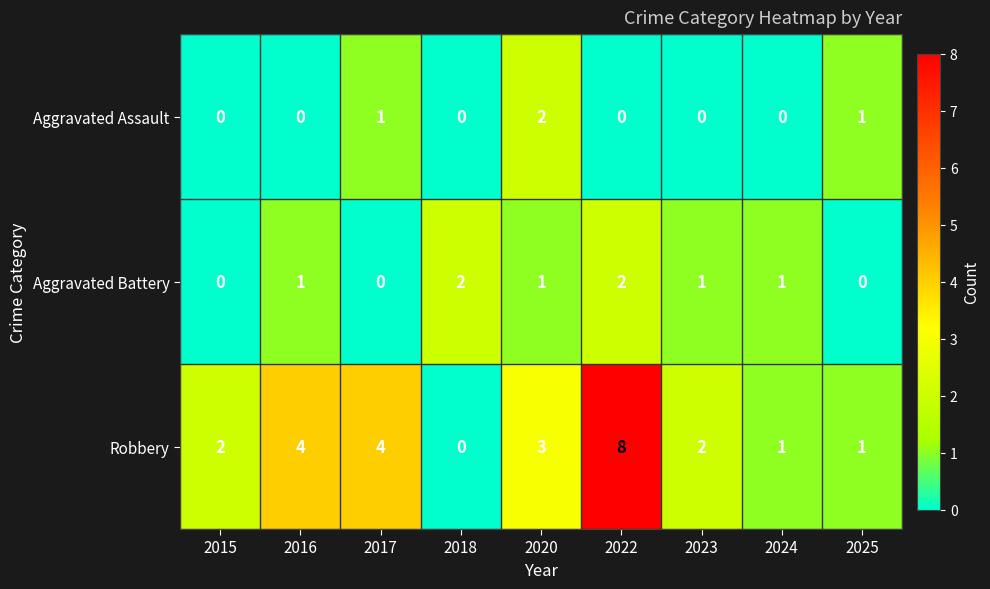

Reading left to right, list all the values displayed in this chart.

Aggravated Assault: 0	0	1	0	2	0	0	0	1
Aggravated Battery: 0	1	0	2	1	2	1	1	0
Robbery: 2	4	4	0	3	8	2	1	1